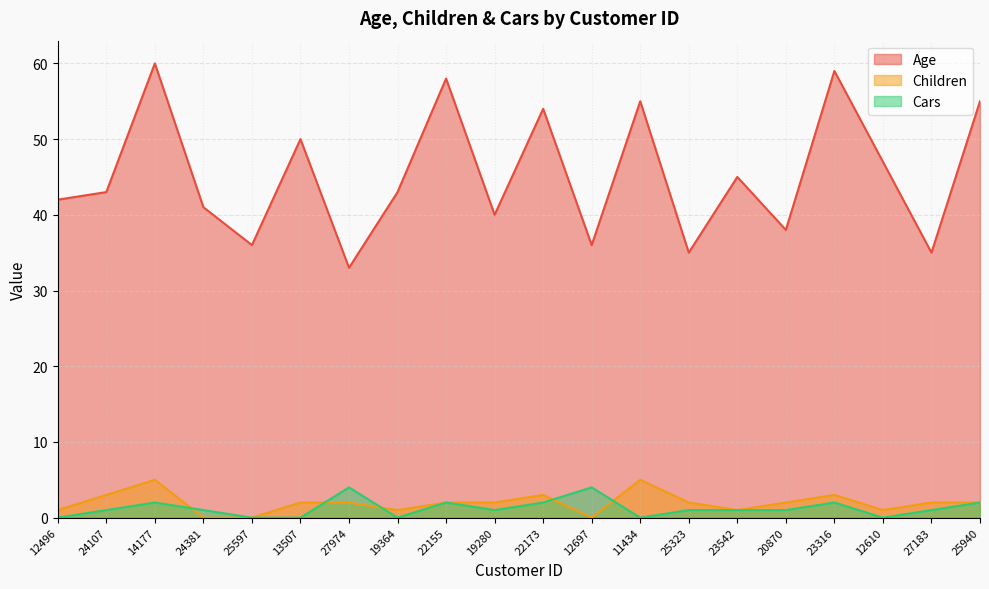

What is the sum of the Cars values at 22155 and 27974?

6